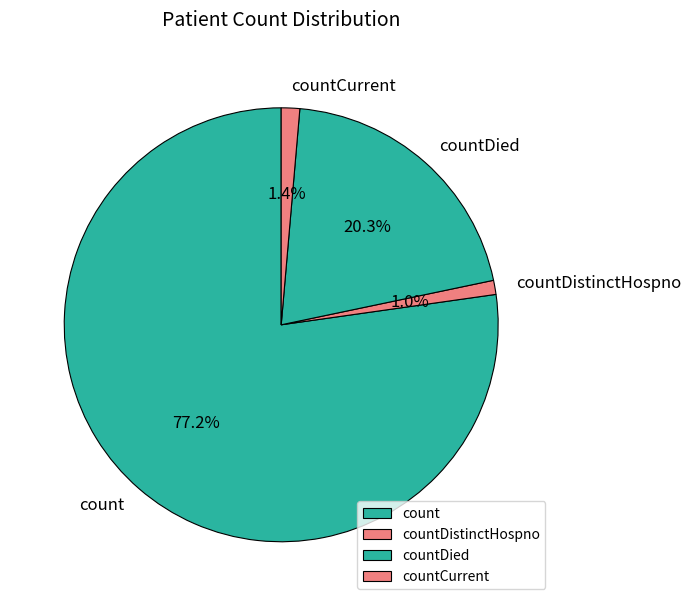

Which has a higher value, countDistinctHospno or countDied?

countDied